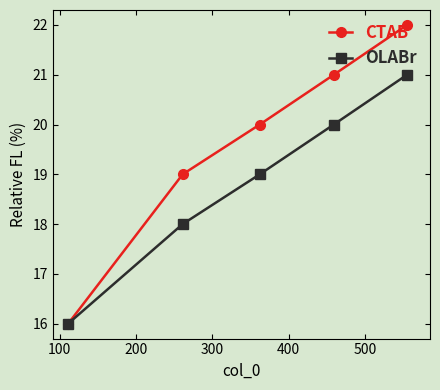

What is the maximum value for CTAB?

22